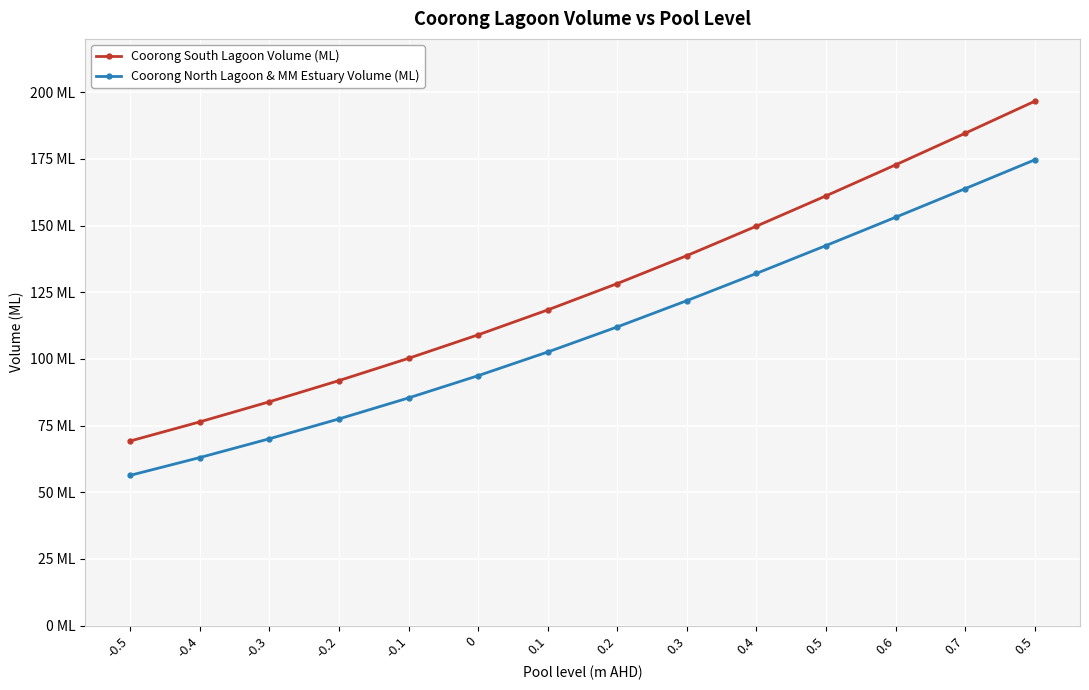

Rank the series by their average value, from highest to lowest.

Coorong South Lagoon Volume (ML), Coorong North Lagoon & MM Estuary Volume (ML)